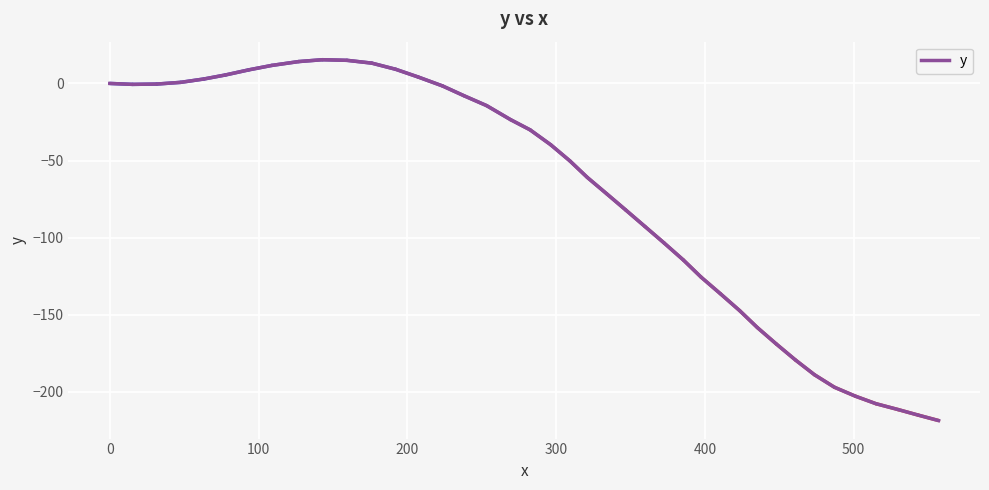

What is the greatest value displayed?

15.4